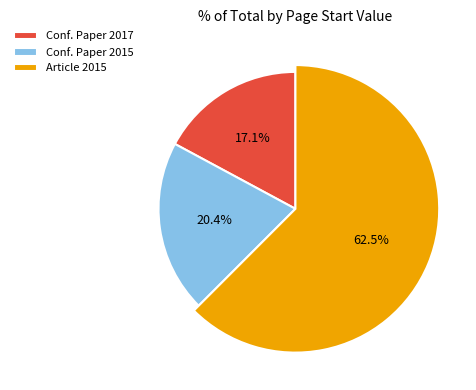

Is there a majority slice in this chart?

Yes